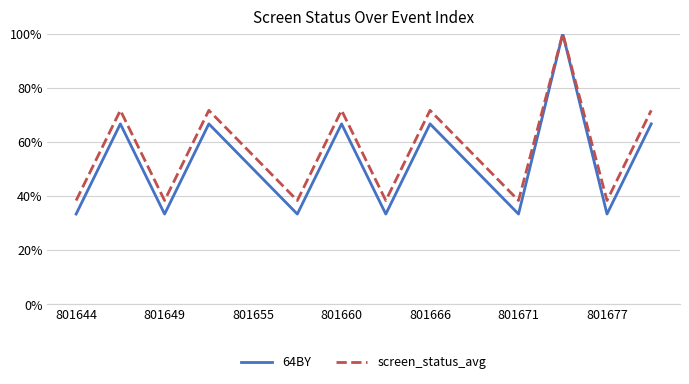

Which category has the lowest value in the 64BY series?

801644